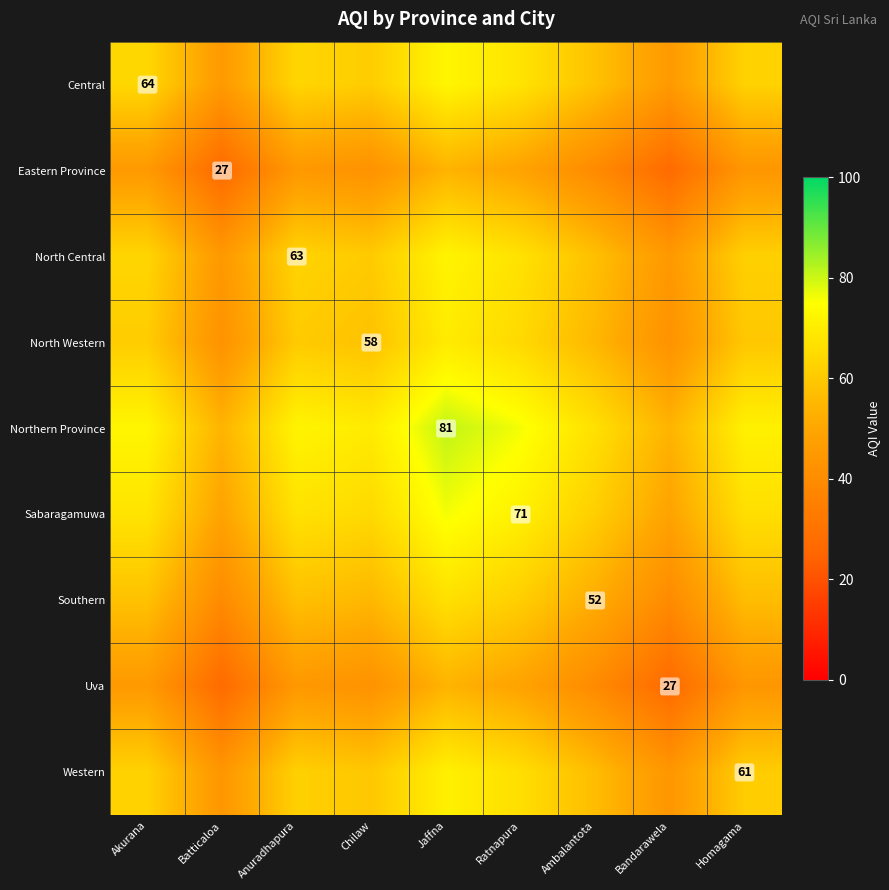

The Southern series shows 52.0 at Ambalantota. True or false?

True